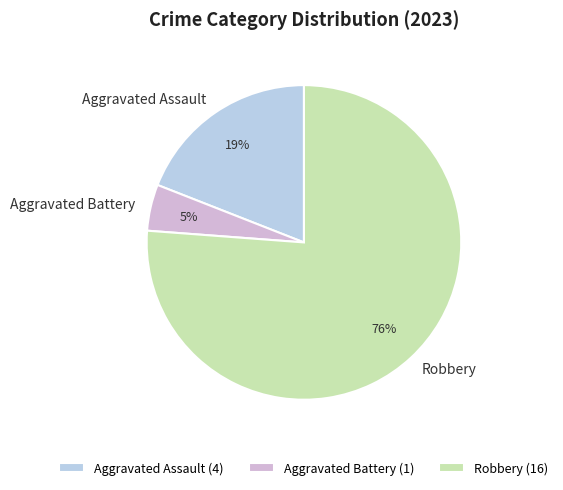

Is it true that Robbery is 88% of the pie?

False